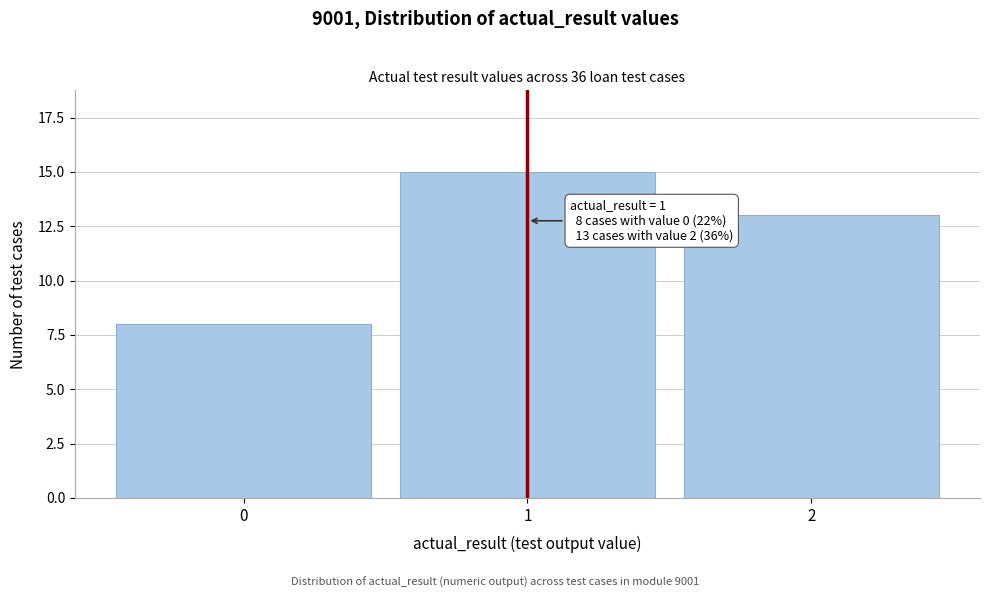

Reading left to right, extract all data points from this chart.

8	15	13